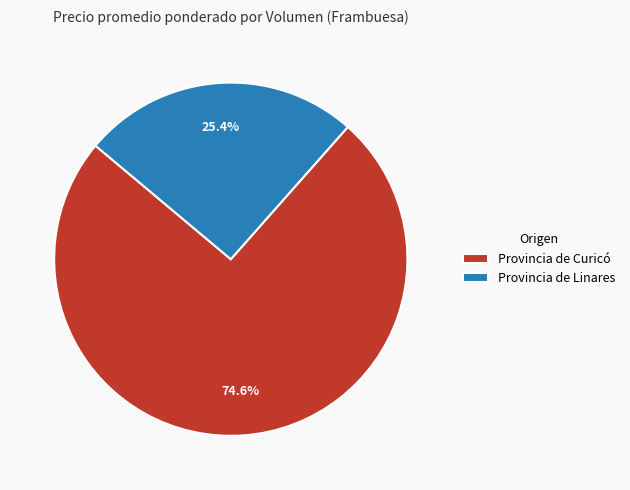

Between Provincia de Linares and Provincia de Curicó, which is larger?

Provincia de Curicó